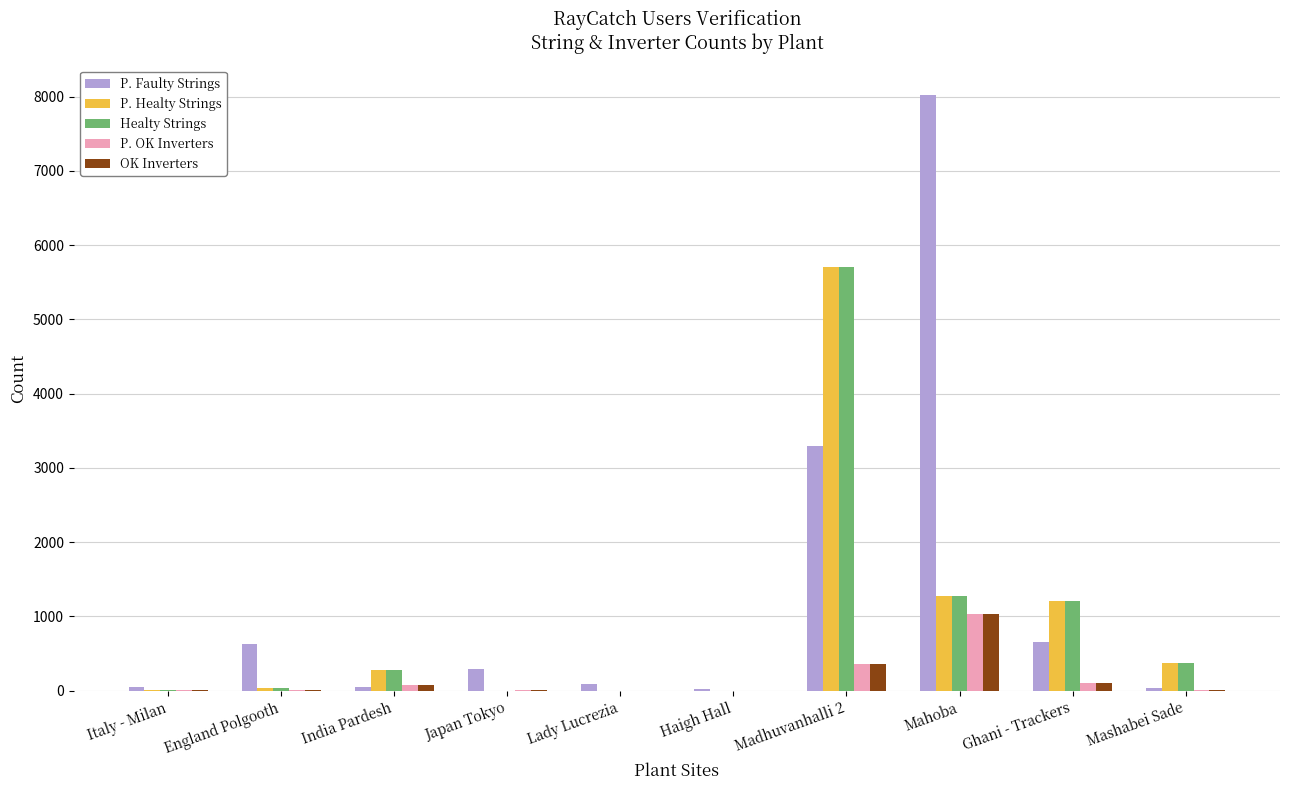

Read the P. OK Inverters value at Mahoba.

1030